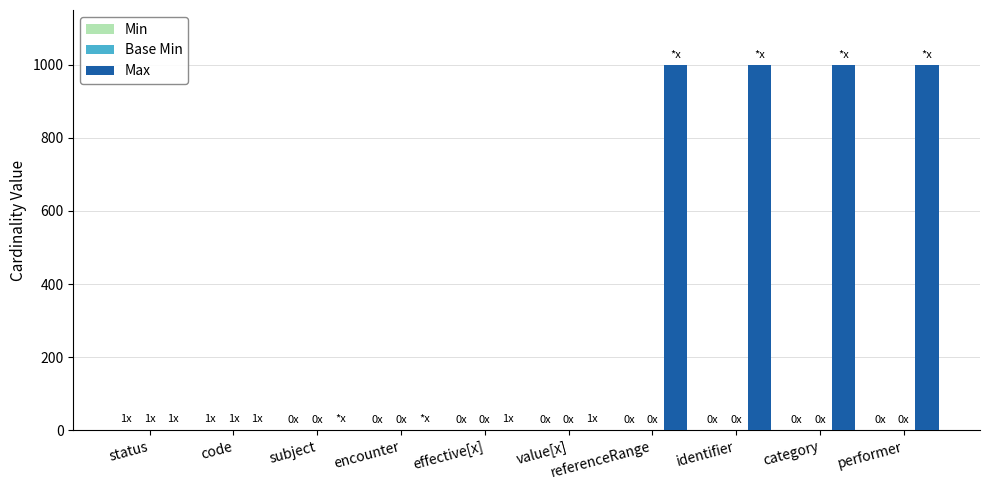

Are the bars horizontal?

No